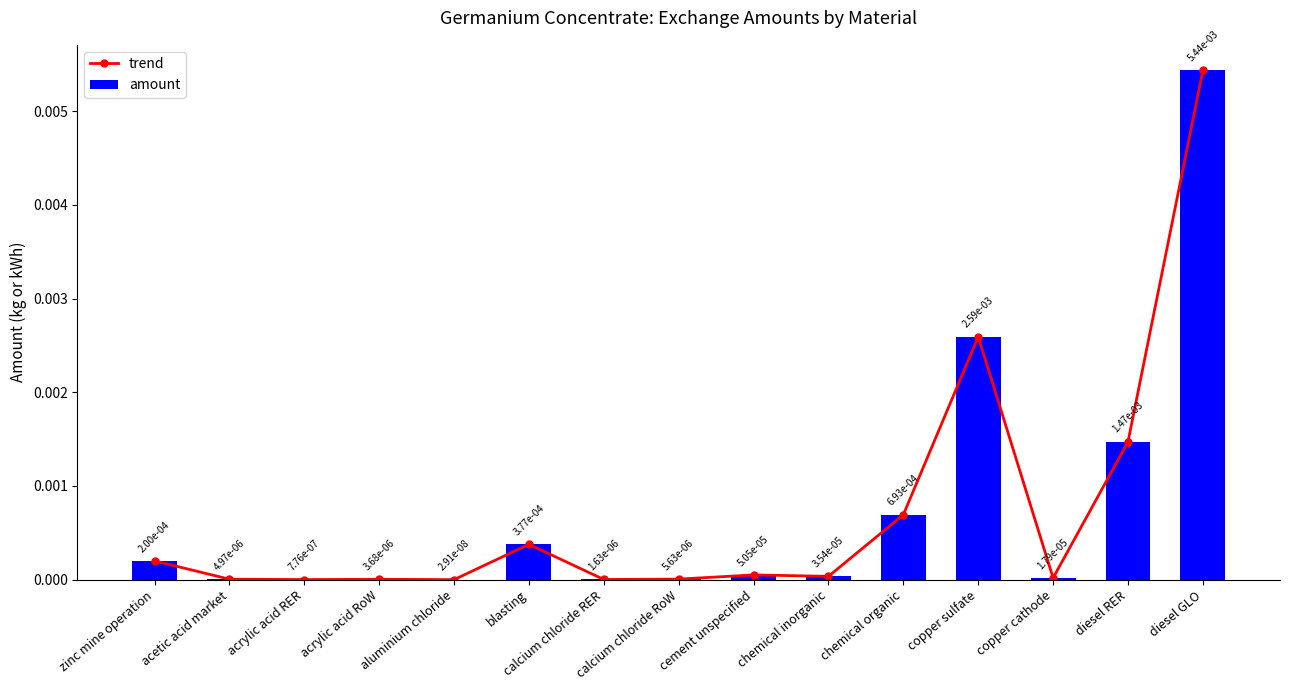

List the labels in order of trend value, smallest first.

aluminium chloride, acrylic acid RER, calcium chloride RER, acrylic acid RoW, acetic acid market, calcium chloride RoW, copper cathode, chemical inorganic, cement unspecified, zinc mine operation, blasting, chemical organic, diesel RER, copper sulfate, diesel GLO